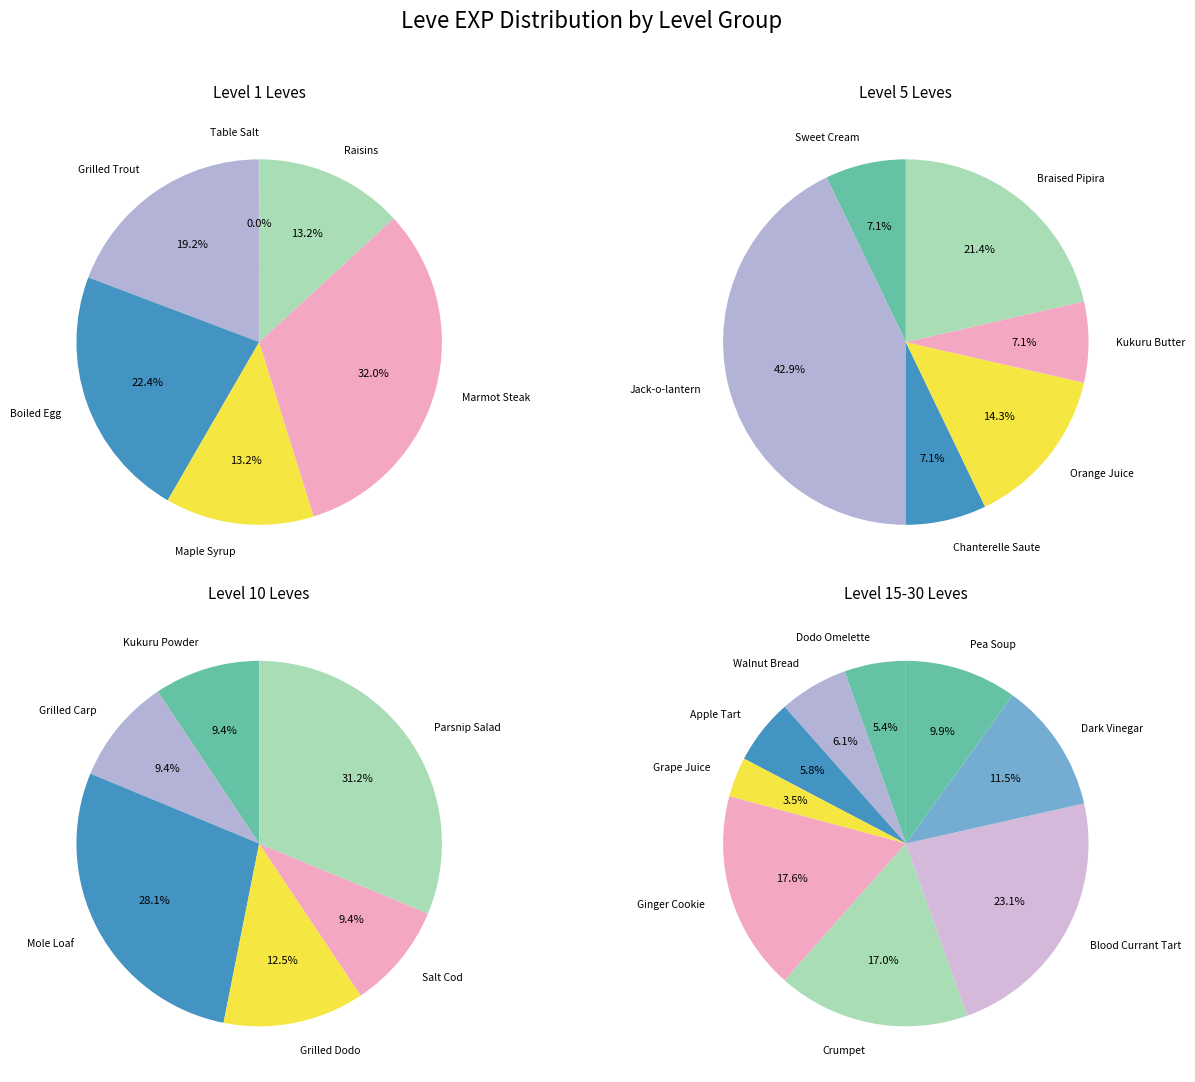

Is Eel Pie the majority of the pie?

No